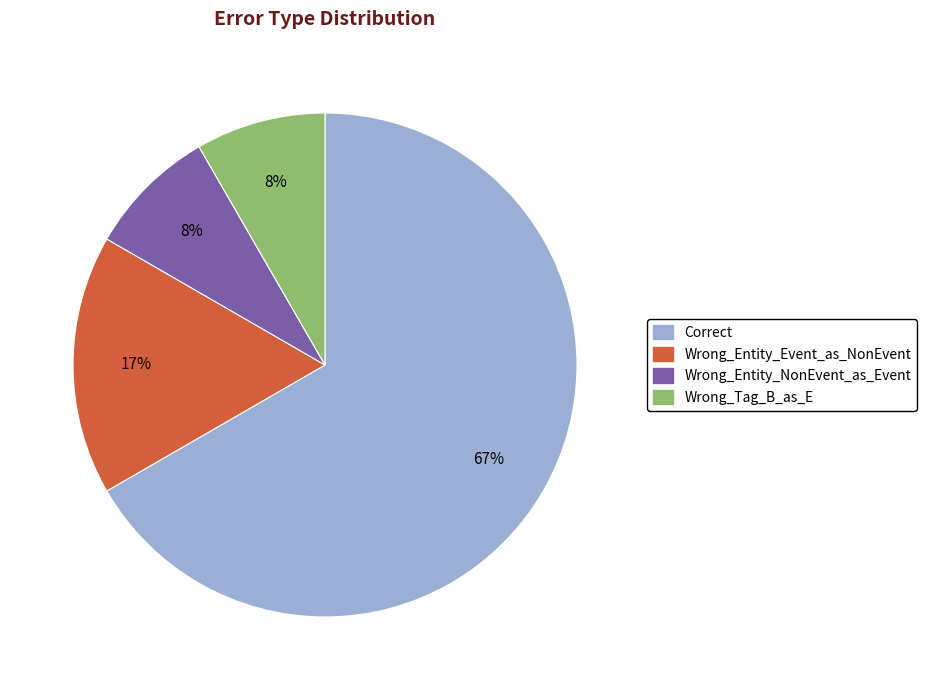

To the nearest percent, what is the combined percentage of Wrong_Tag_B_as_E and Correct?

75%